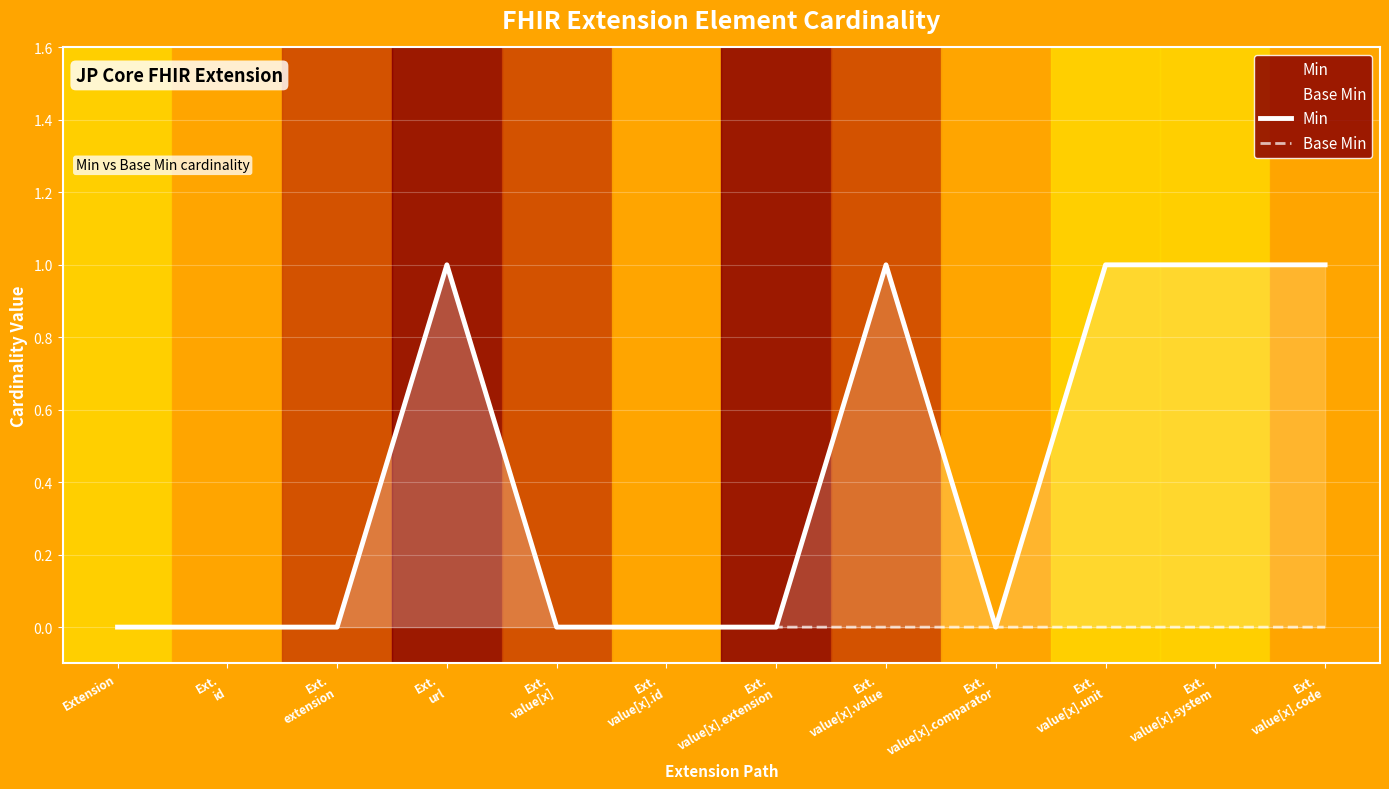

Which label corresponds to the smallest value in the chart?

Extension